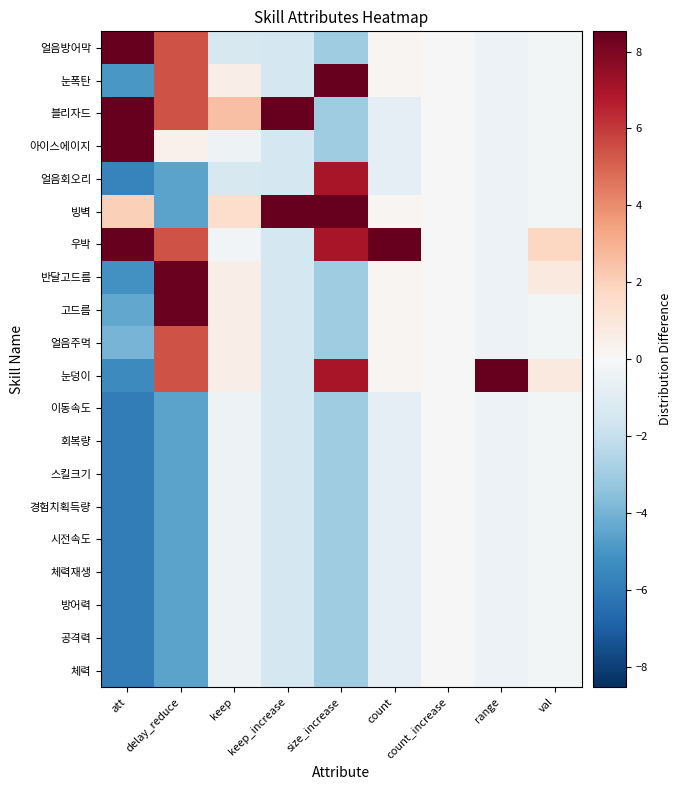

At which category is the sum across all series the highest?

delay_reduce